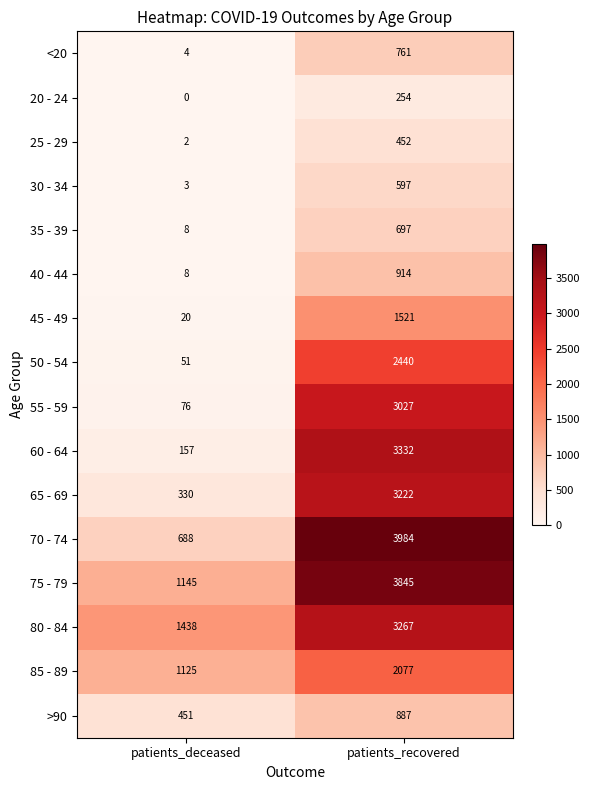

Which series has the widest spread of values?

70 - 74